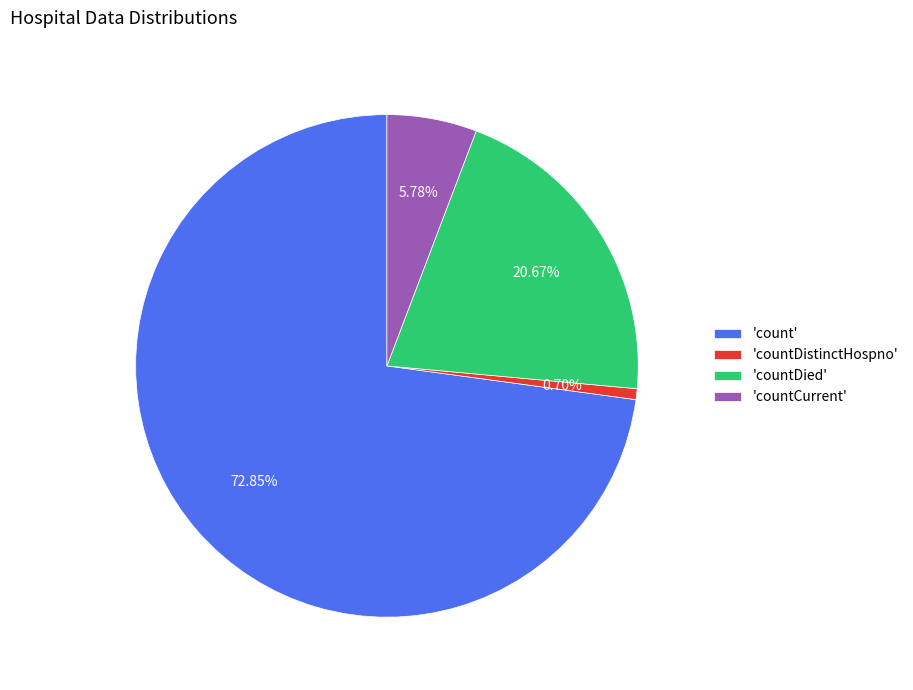

Which category has the biggest portion of the pie?

'count'